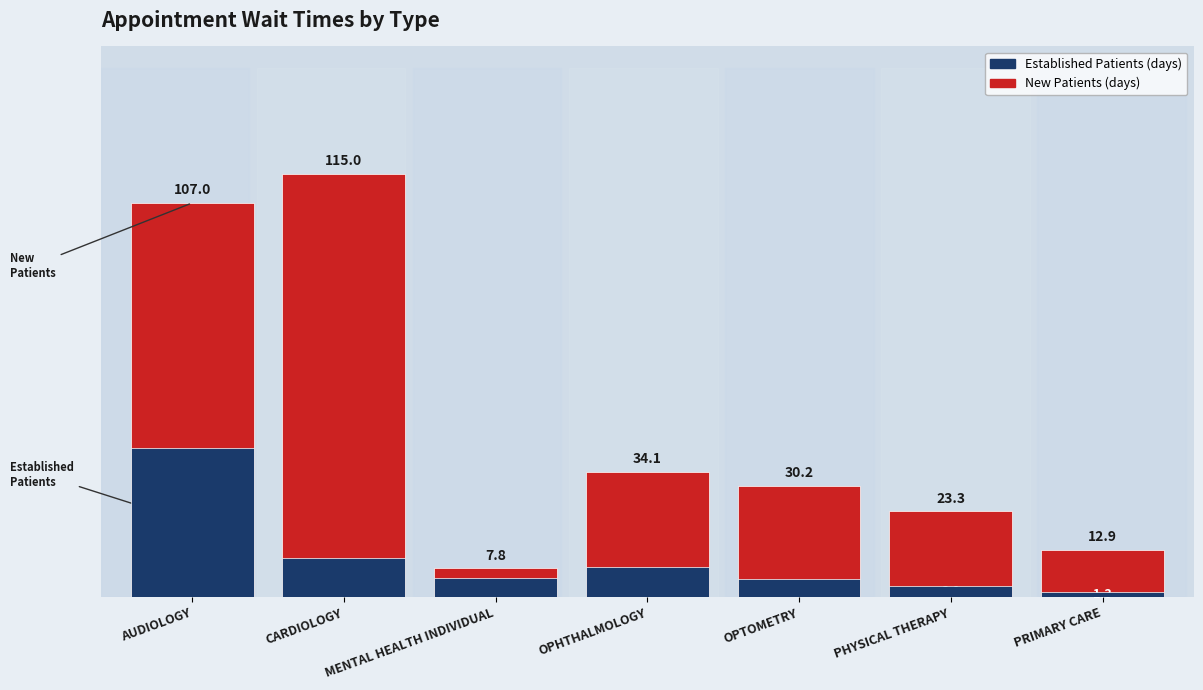

How many data points in NewPatients are above 30?

4